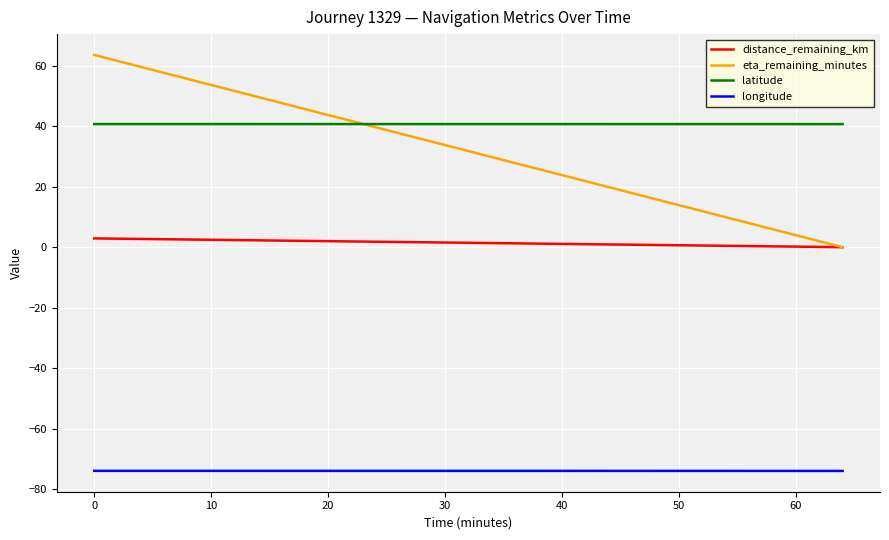

What is the maximum value shown in the chart?

63.6